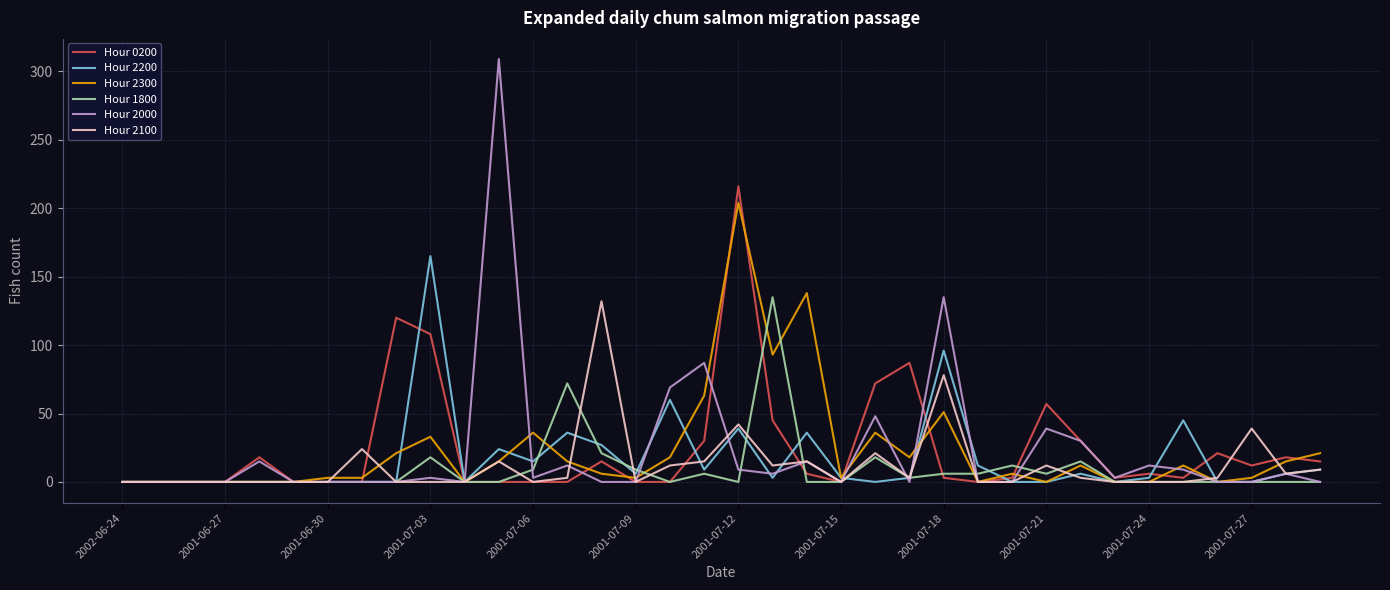

How many lines are shown in the chart?

6